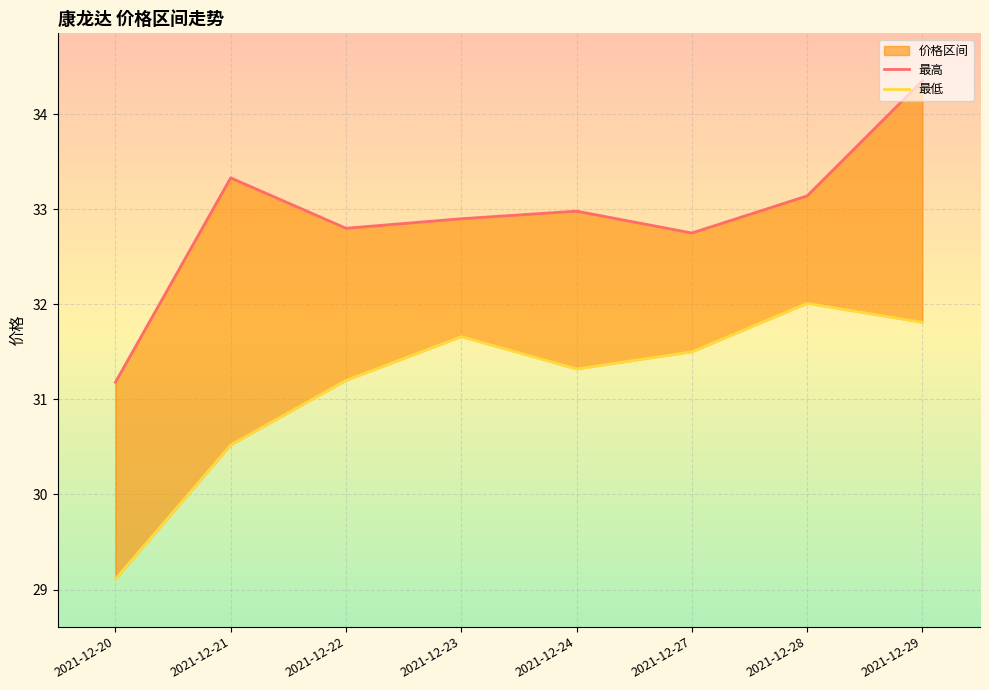

Which series has the largest total across all categories?

最高